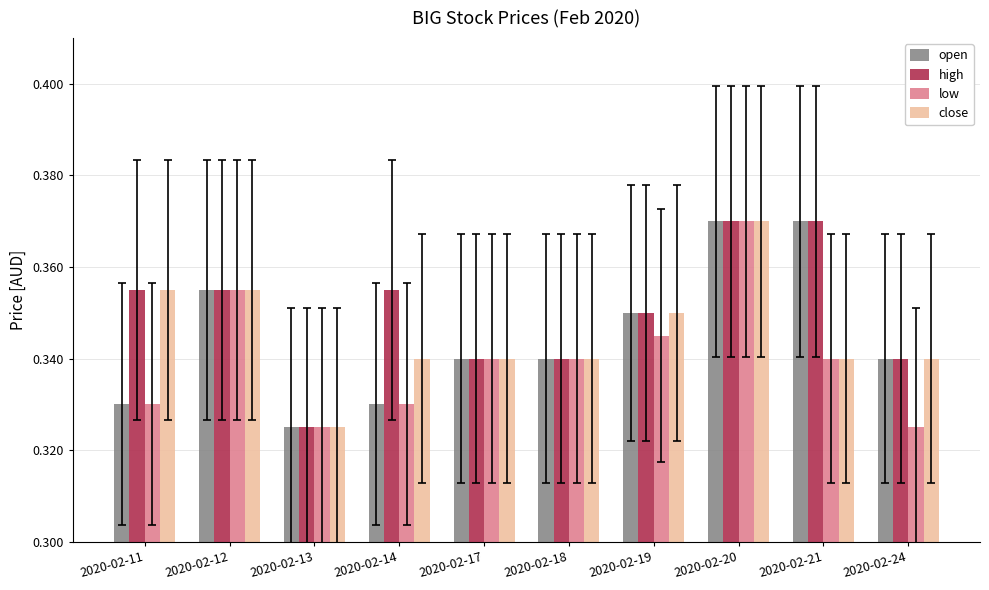

How many series are shown in this chart?

4